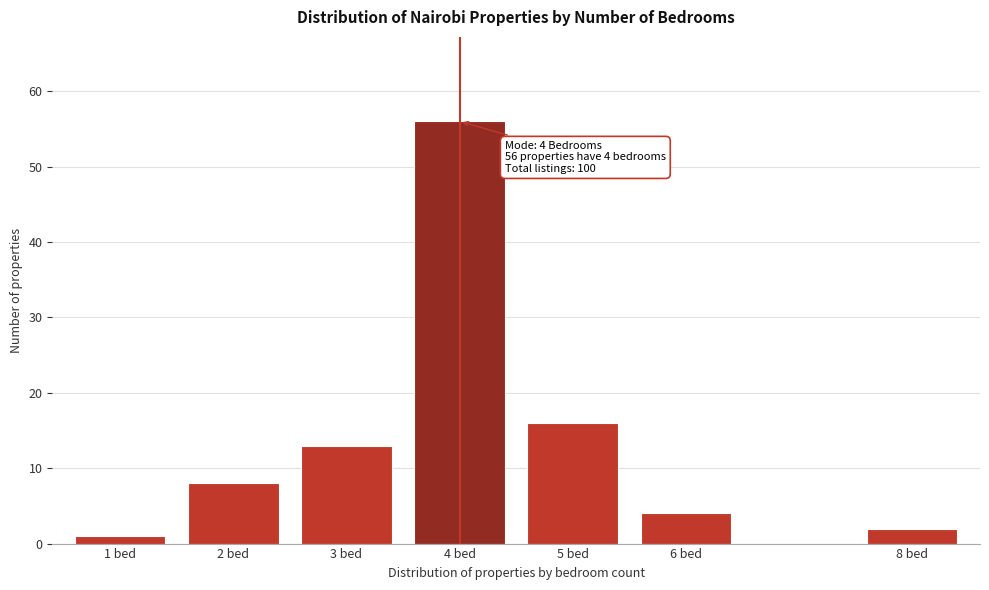

Reading left to right, what are all the values shown in this chart?

1	8	13	56	16	4	2